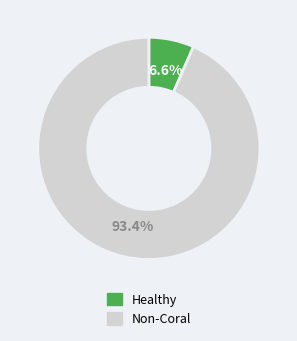

Is there any slice that represents more than half of the pie?

Yes